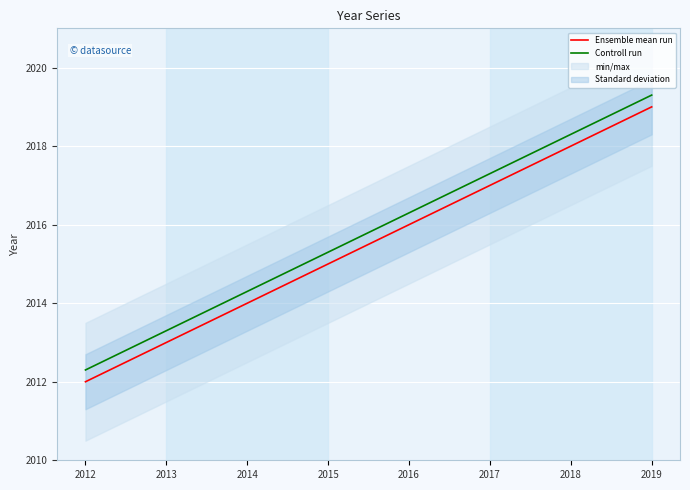

How many data points in Ensemble mean run are above 2016?

3